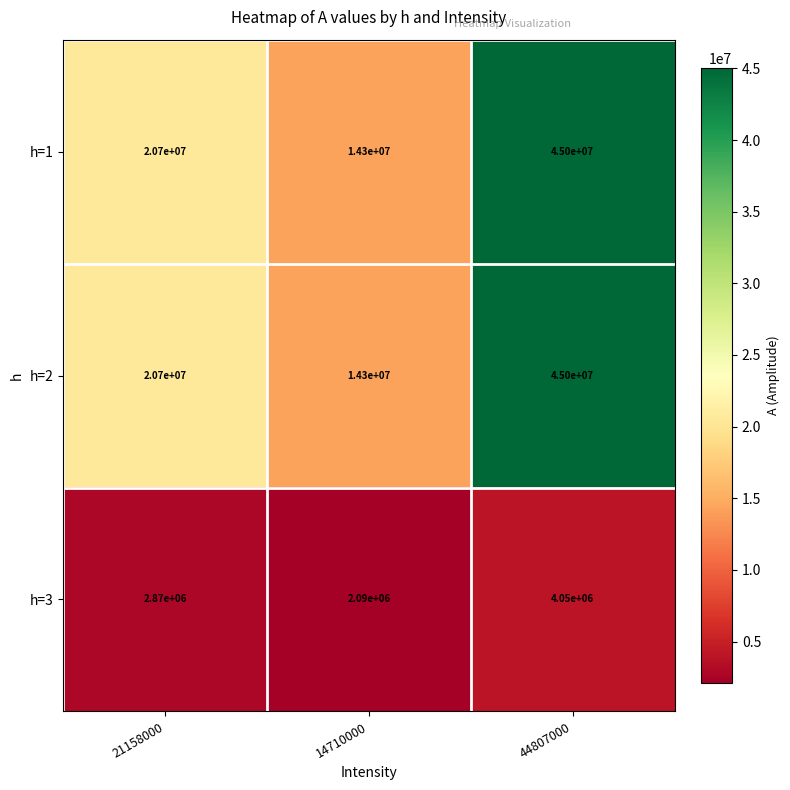

What is the total value across all series at 44807000?

94050000